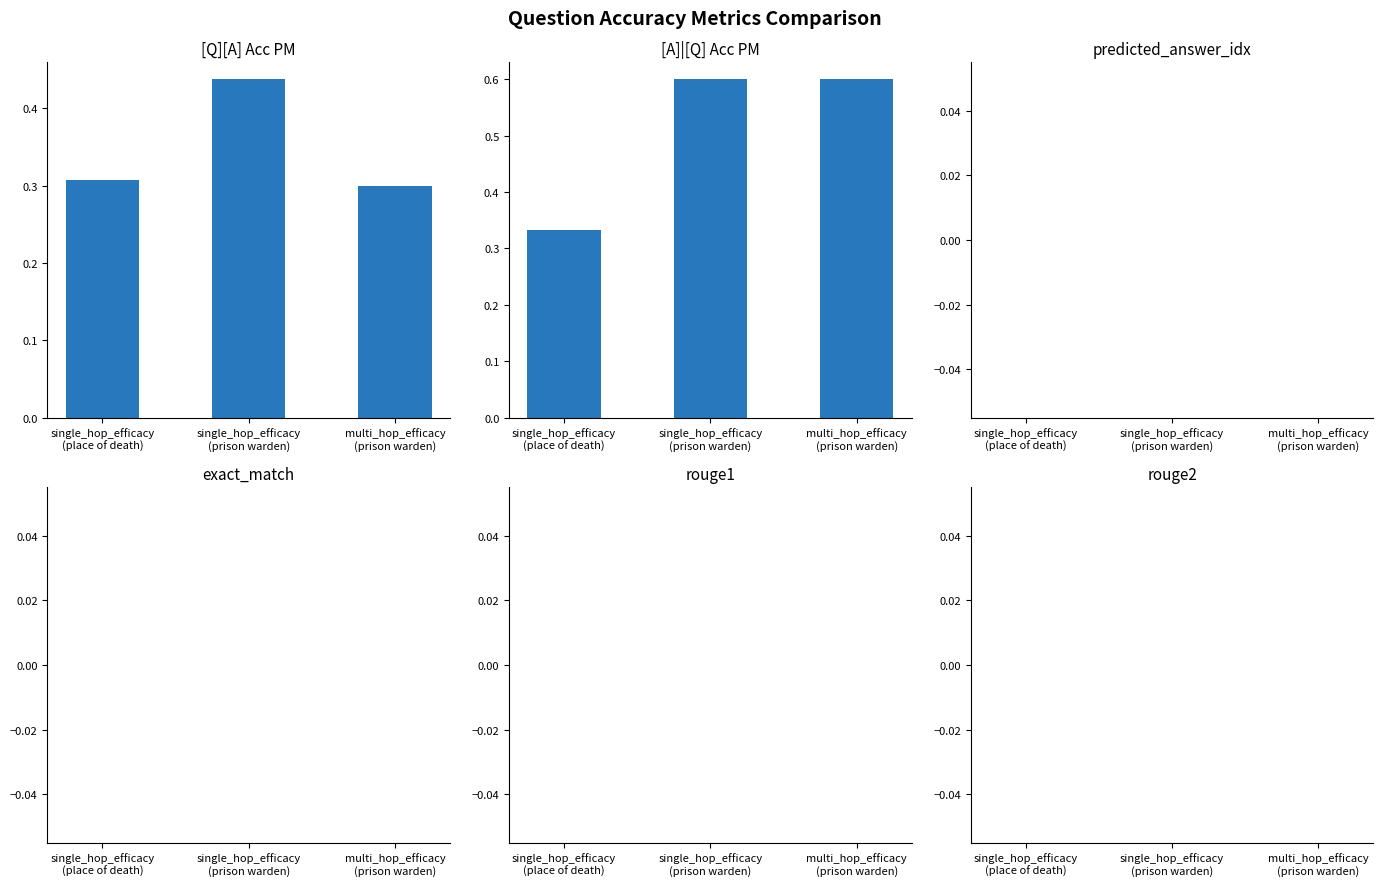

Between multi_hop_efficacy
(prison warden) and single_hop_efficacy
(prison warden), which is larger?

single_hop_efficacy
(prison warden)